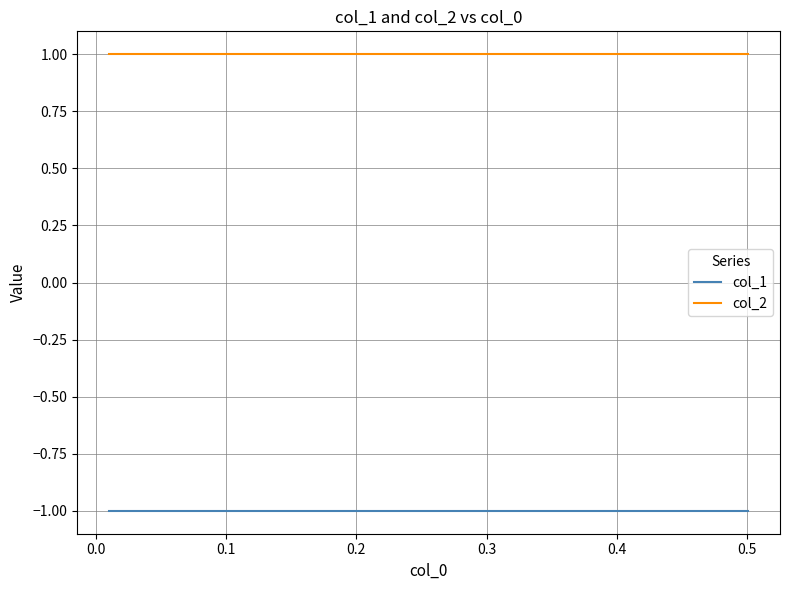

True or false: col_1 and col_2 intersect in this chart.

False